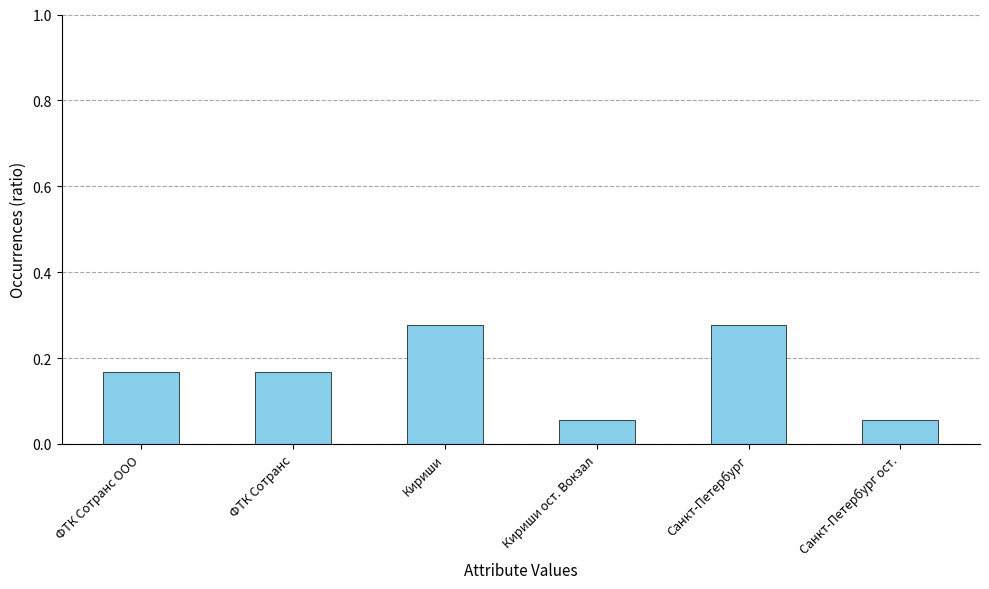

What position from the left is ФТК Сотранс ООО?

1